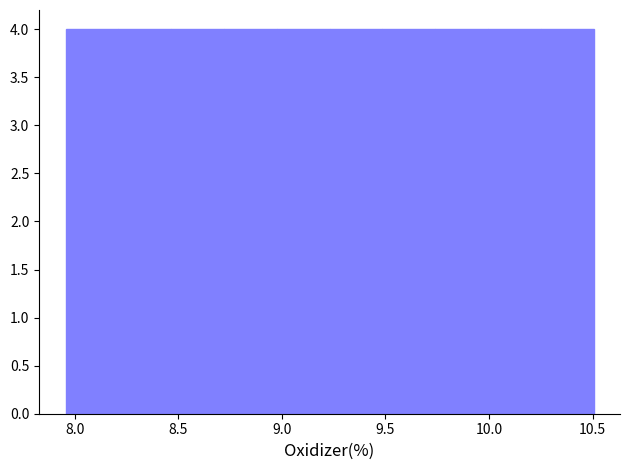

Reading left to right, list every bar in this chart as the range it spans on the x-axis followed by its height. Neither the bar edges nor the heights are printed on the chart, so give them approximately, as read against the axes.

7.95 to 8.20: 4
8.20 to 8.45: 4
8.45 to 8.70: 4
8.70 to 9.00: 4
9.00 to 9.25: 4
9.25 to 9.50: 4
9.50 to 9.75: 4
9.75 to 10.00: 4
10.00 to 10.25: 4
10.25 to 10.50: 4